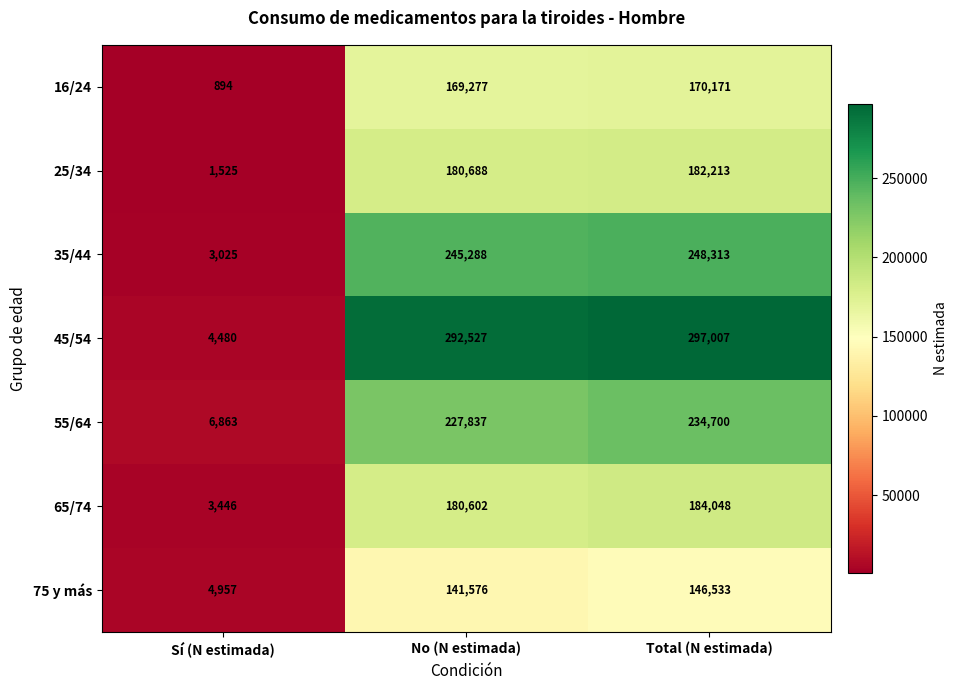

Which series changed the most between No (N estimada) and Total (N estimada)?

55/64